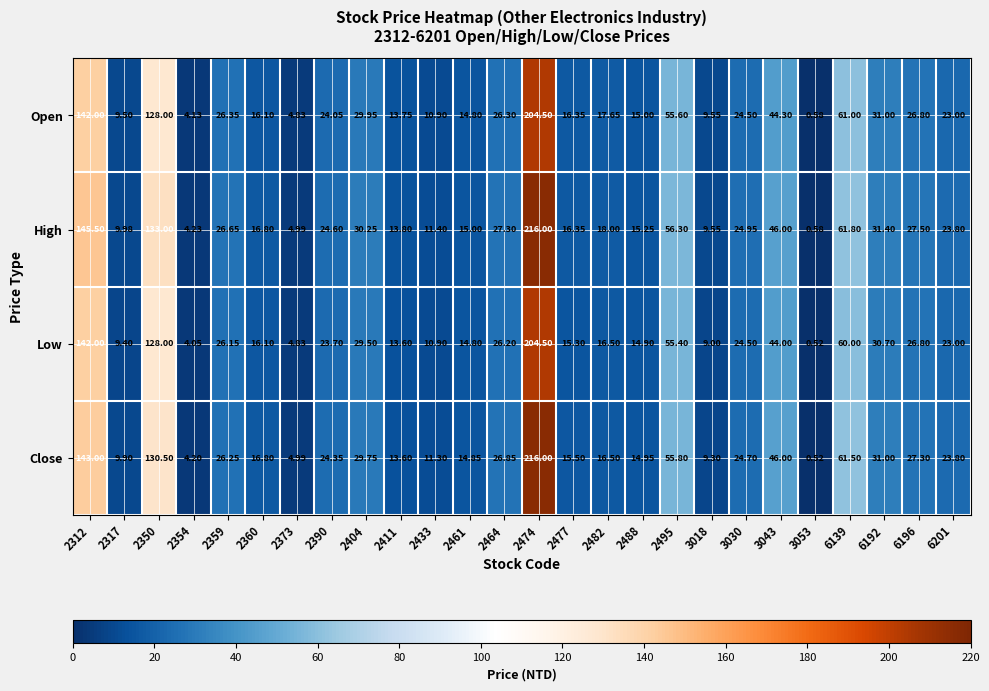

Between 2461 and 2488, which series saw the biggest shift?

High